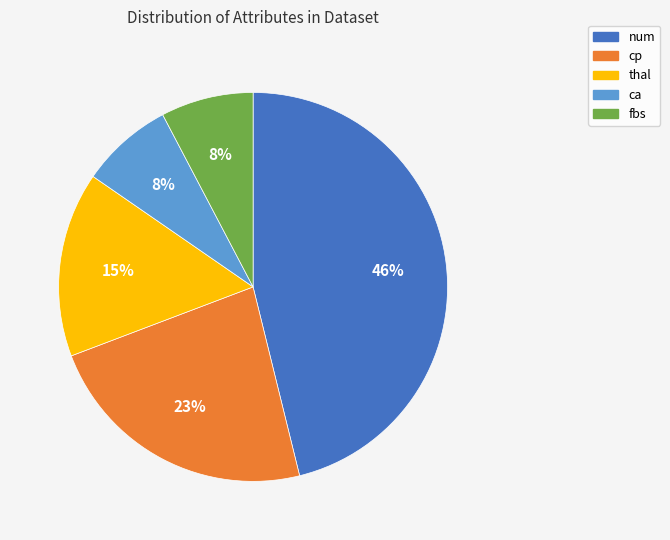

How many slices are in this pie chart?

5